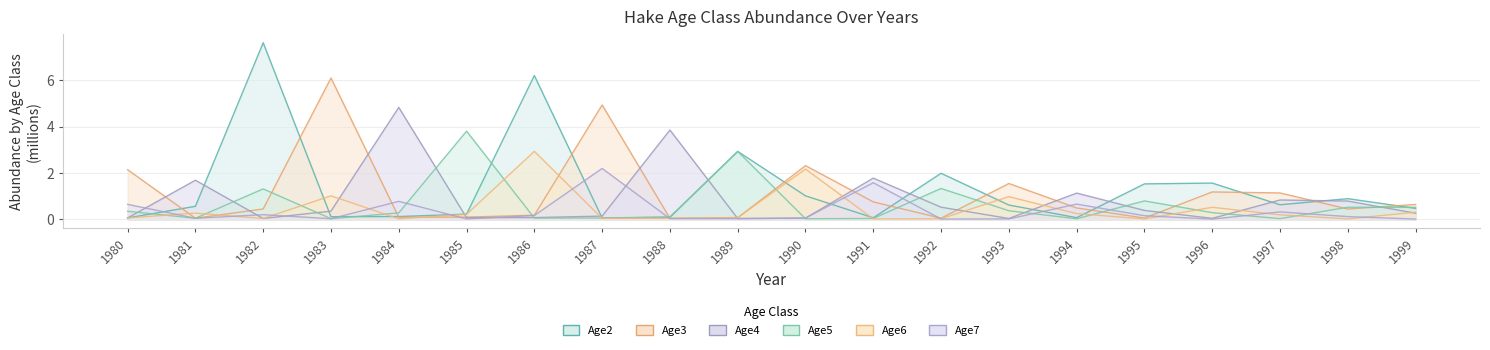

What is the difference between the highest and lowest values at 1984?

4.8